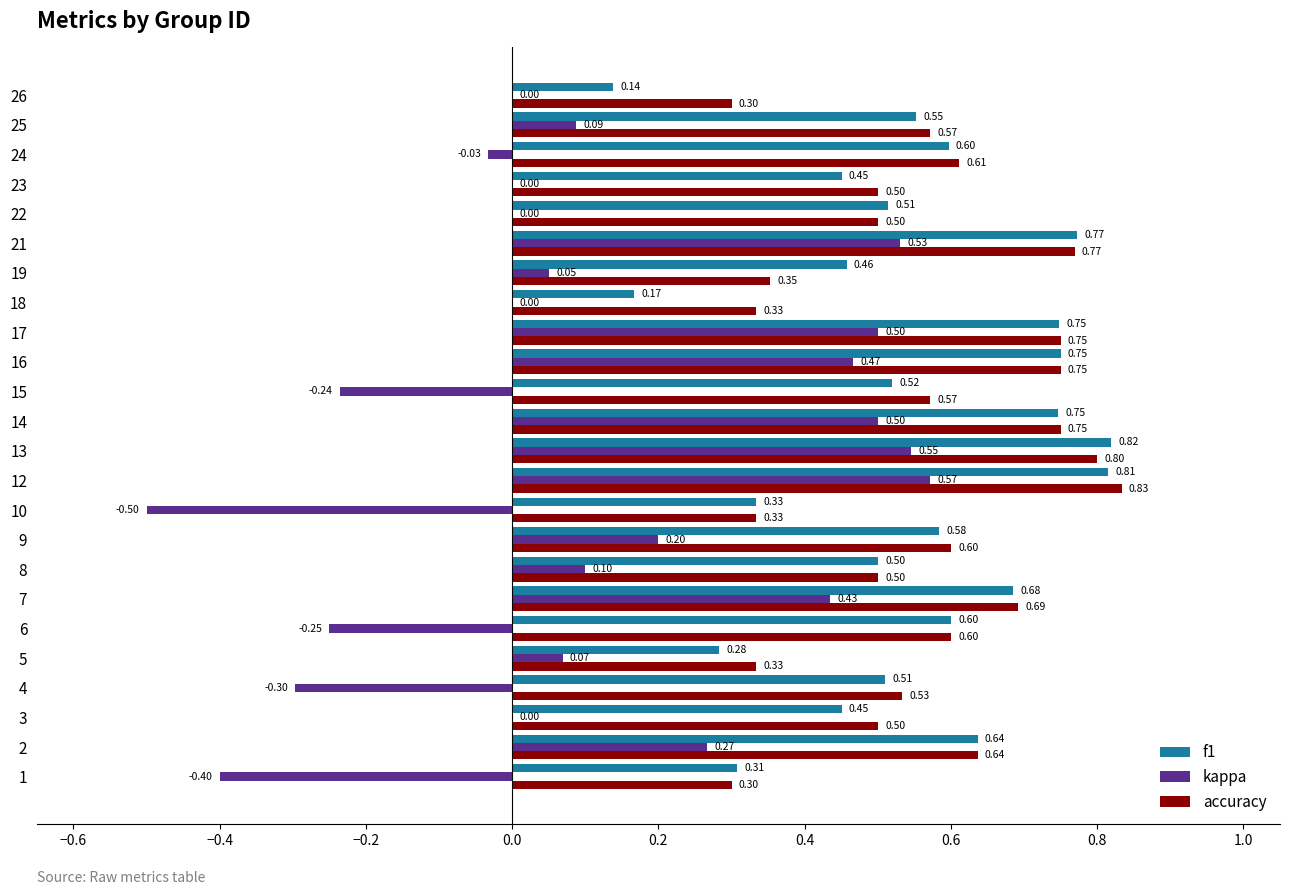

What is the sum of all kappa values?

2.6